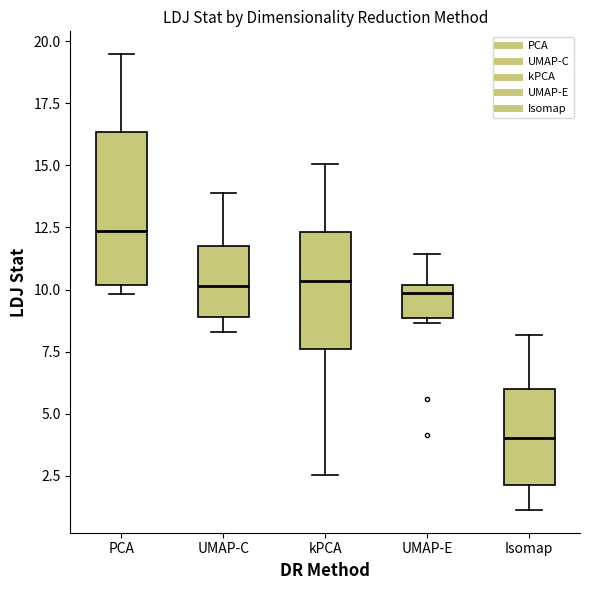

Comparing the boxes themselves (not the whiskers), which one is the tallest?

PCA